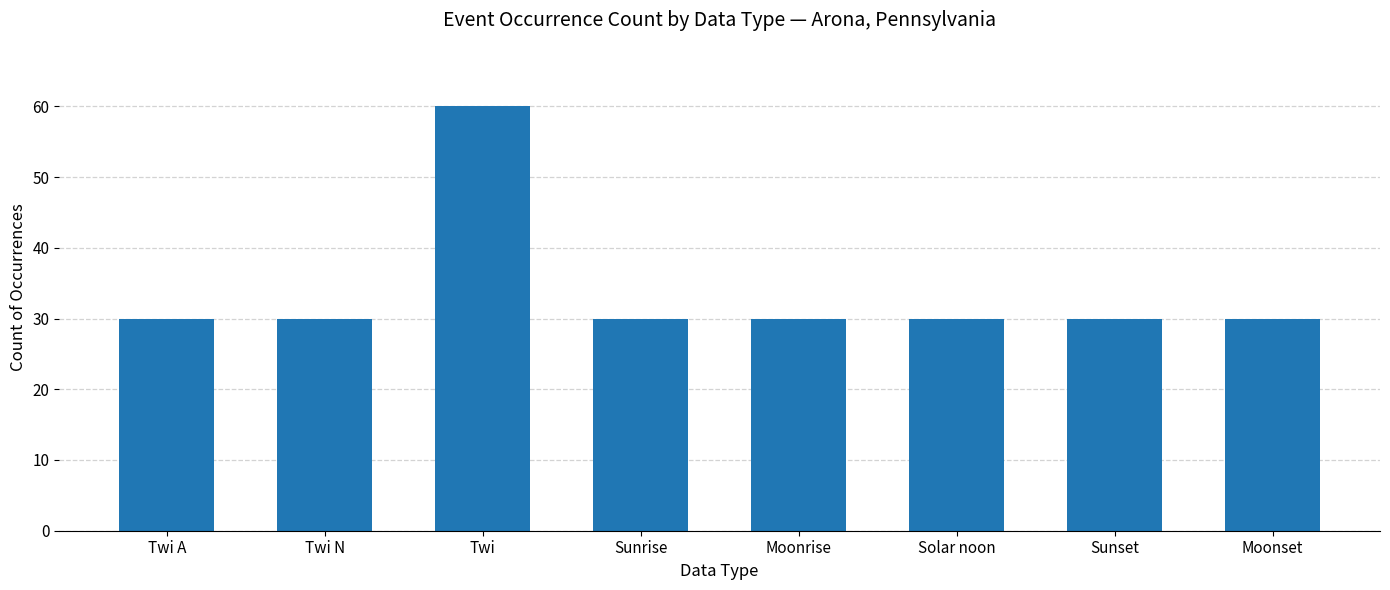

The chart shows a value of 15 at Solar noon. True or false?

False